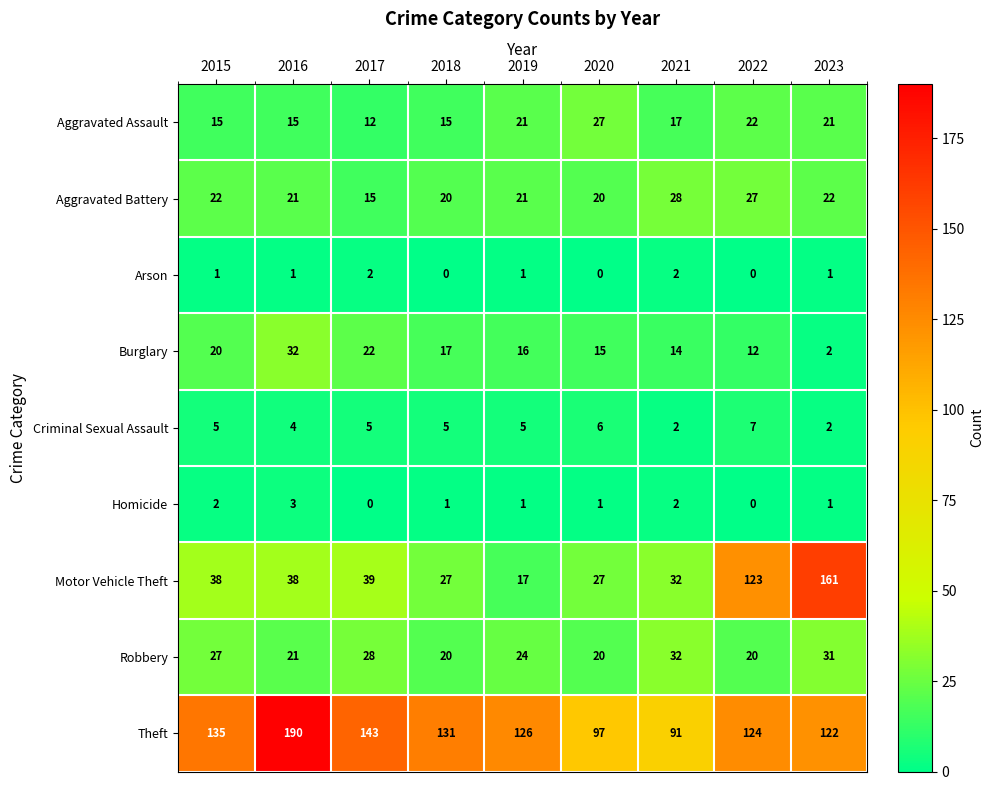

Between 2016 and 2019, which series saw the biggest shift?

Theft